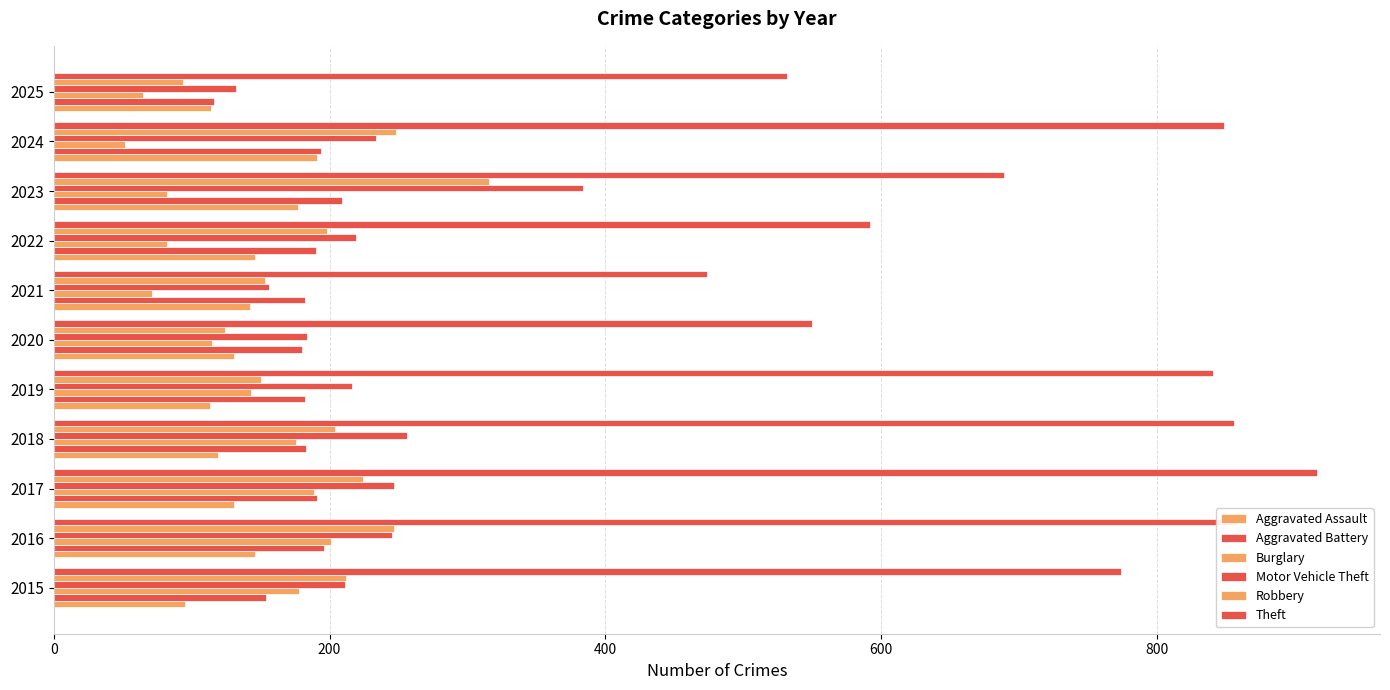

What position from the left is 1000?

6